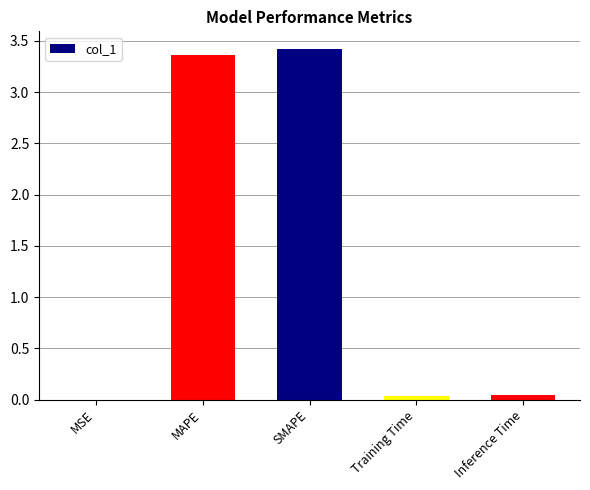

The chart shows a value of 0.0 at MSE. True or false?

True